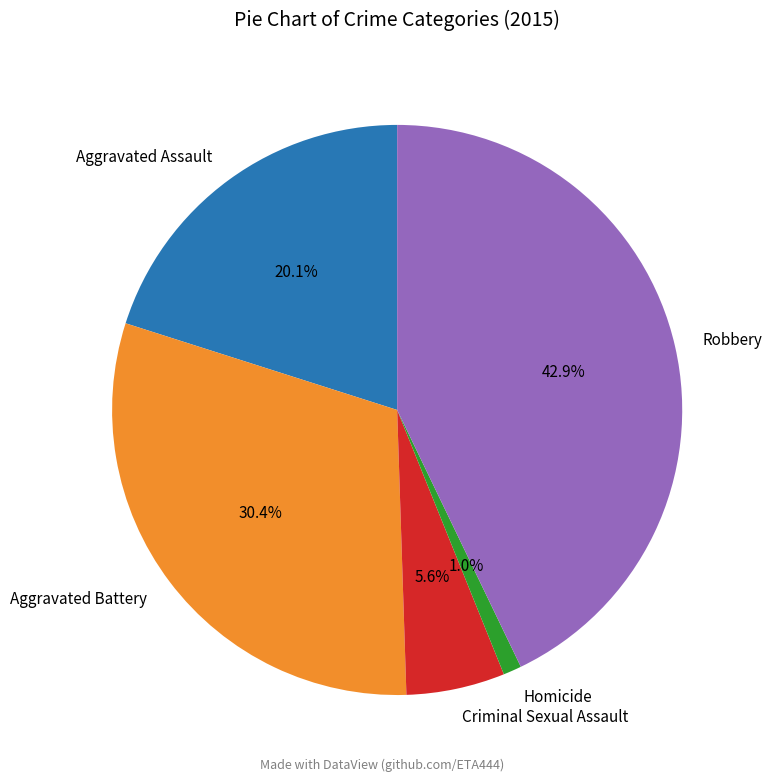

To the nearest percent, what percentage of the pie is Aggravated Battery?

30%